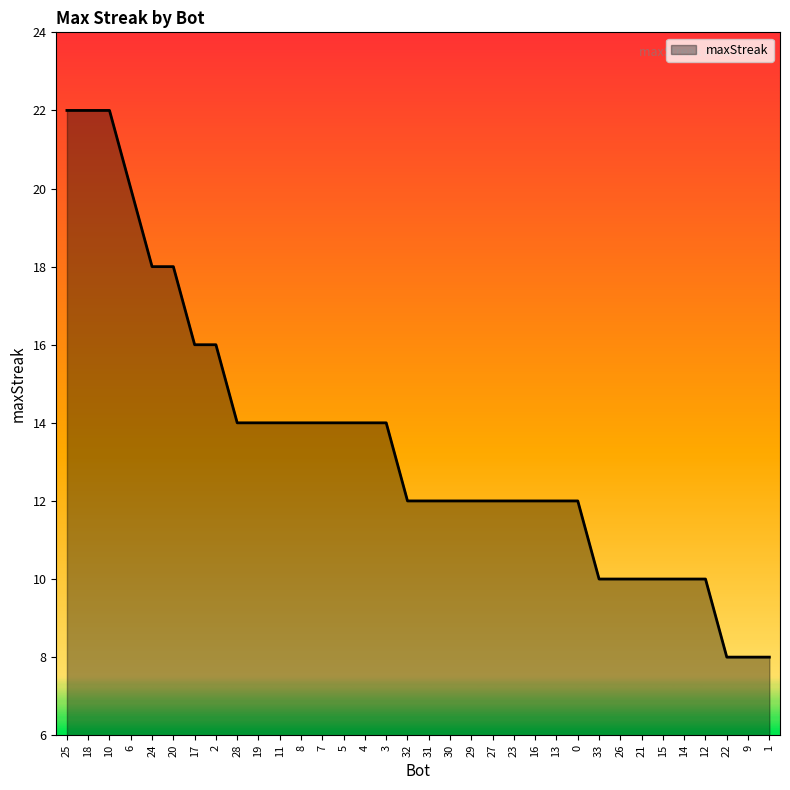

What is the smallest value displayed?

8